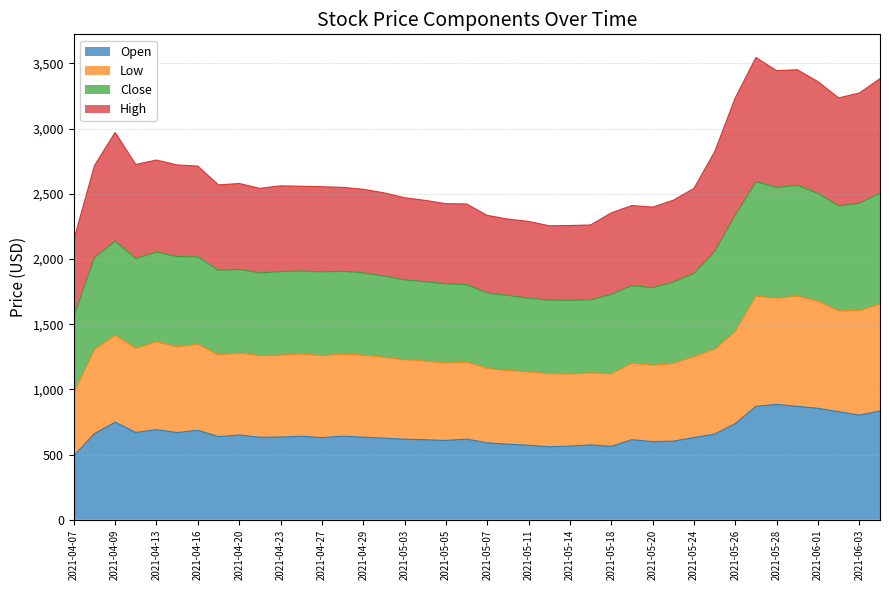

What is the highest value of the Open series?

885.0